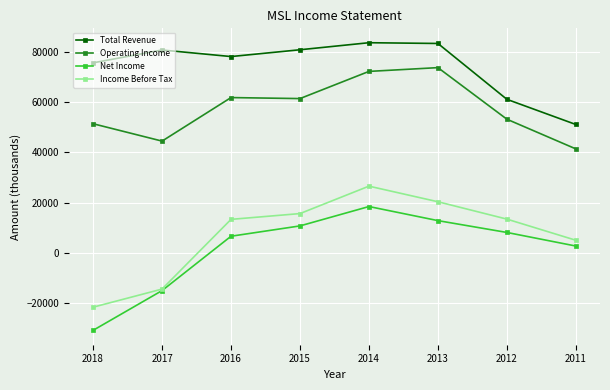

List the series in order of their peak value, lowest first.

Net Income, Income Before Tax, Operating Income, Total Revenue